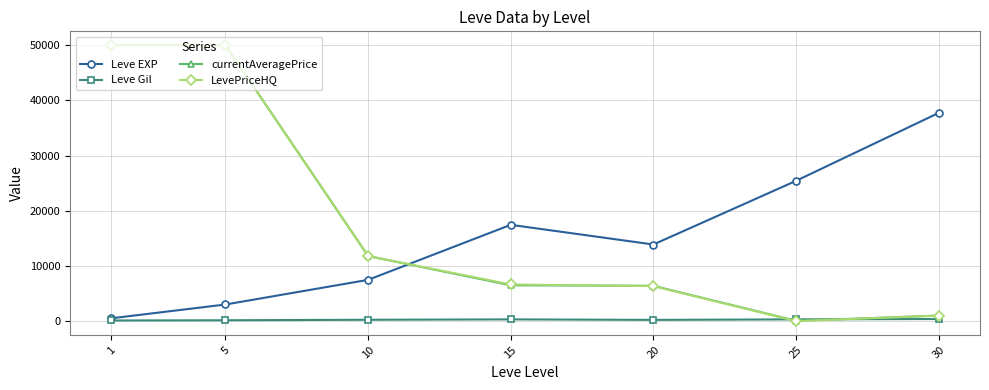

At which label is currentAveragePrice closest to 25029?

10